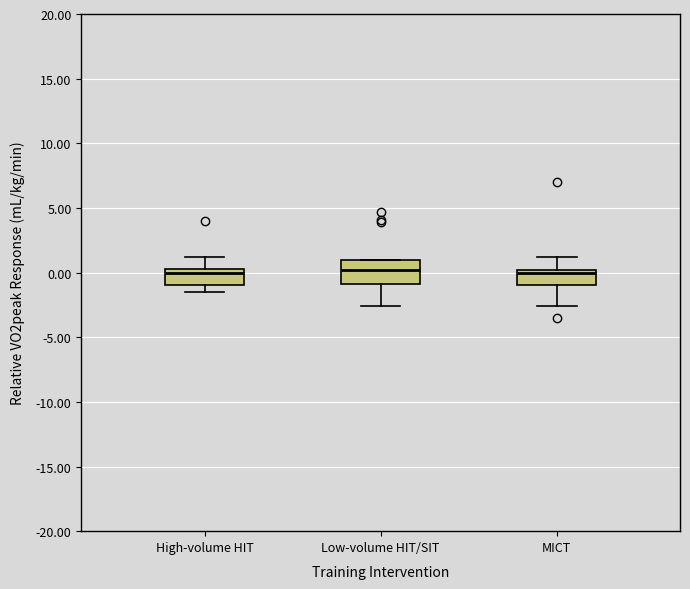

Reading left to right, read every box against the y-axis: the position of its median line, the range the box covers, and the ends of its whiskers. The values are not printed on the chart, so give them approximately, as read against the axis.

High-volume HIT: median 0.0 (just below the box's upper edge), box -1.0 to 0.0, whiskers -1.5 to 1.0
Low-volume HIT/SIT: median 0.0, box -1.0 to 1.0, whiskers -2.5 to 1.0
MICT: median 0.0 (just below the box's upper edge), box -1.0 to 0.0, whiskers -2.5 to 1.0